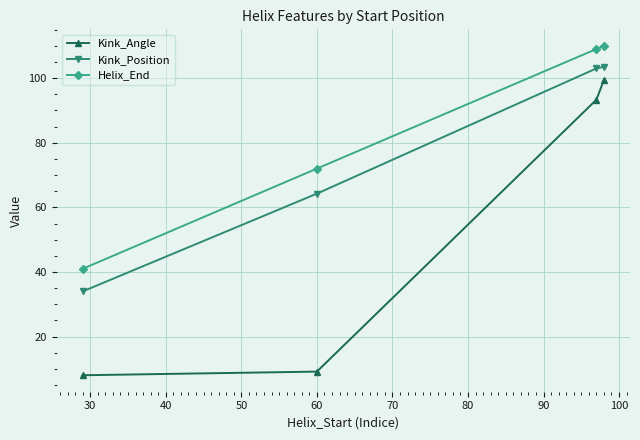

Which series has the widest spread of values?

Kink_Angle